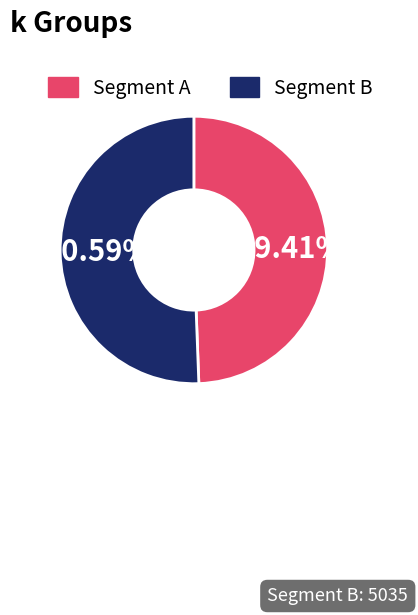

Is there any slice that represents more than half of the pie?

Yes